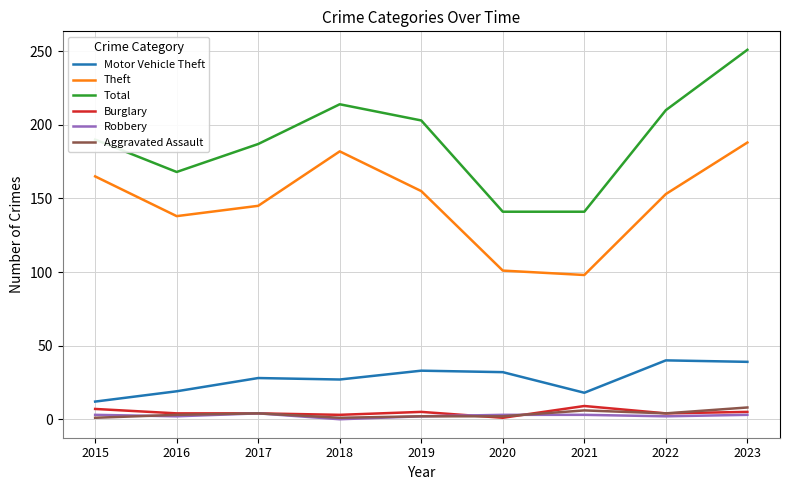

The Motor Vehicle Theft series shows 6 at 2017. True or false?

False